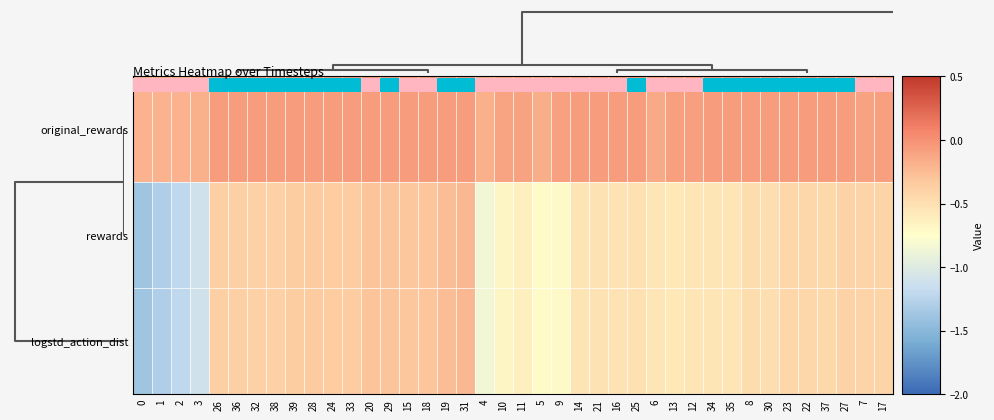

The logstd_action_dist series shows -0.3 at 2. True or false?

False